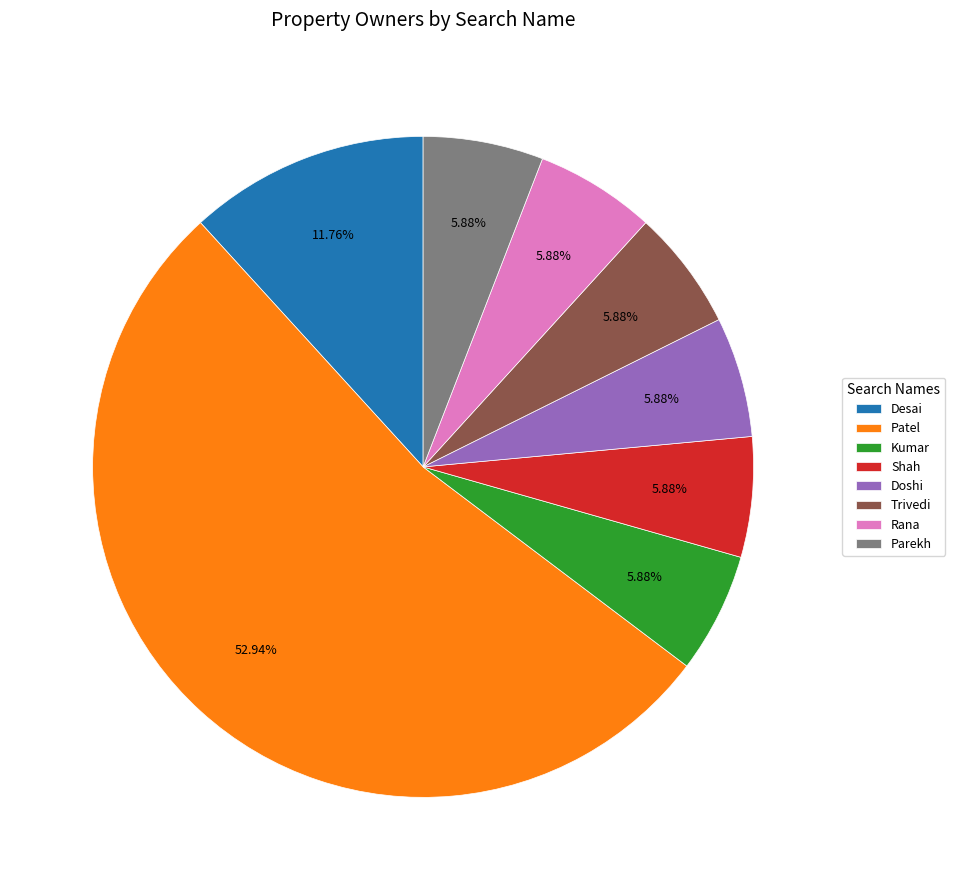

Combined, what portion of the pie is Kumar and Trivedi?

11.8%